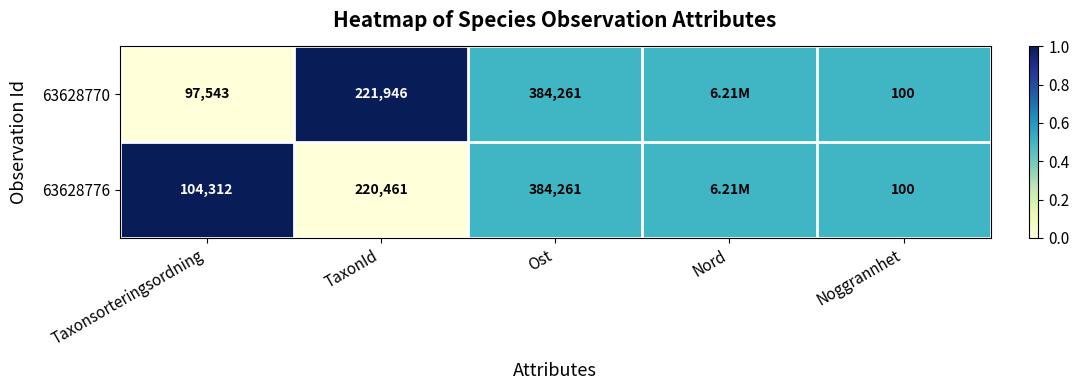

Is the value of 63628770 at Taxonsorteringsordning greater than the value of 63628776 at Taxonsorteringsordning?

No